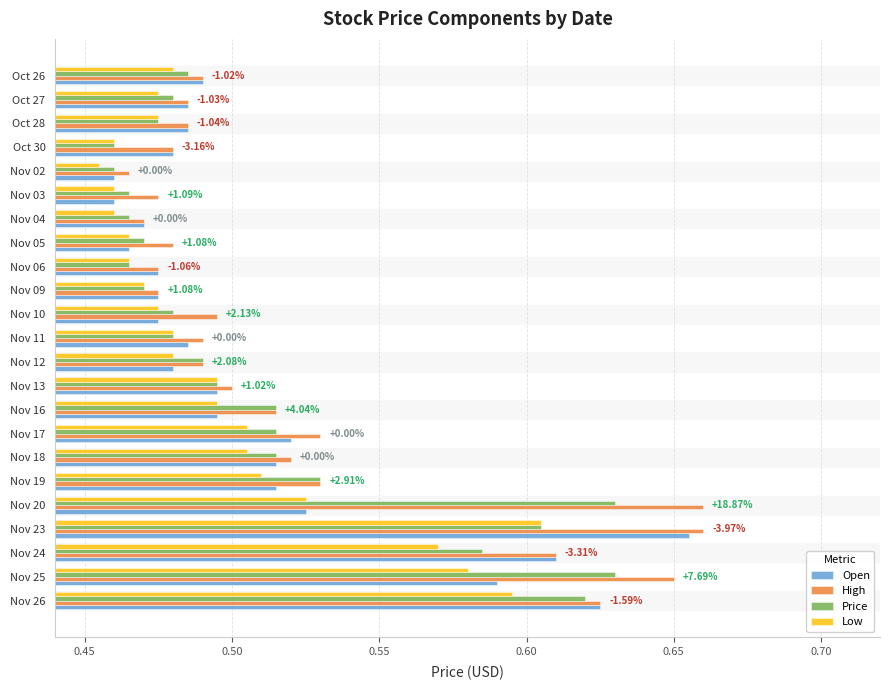

What is the sum of all Price values?

11.8